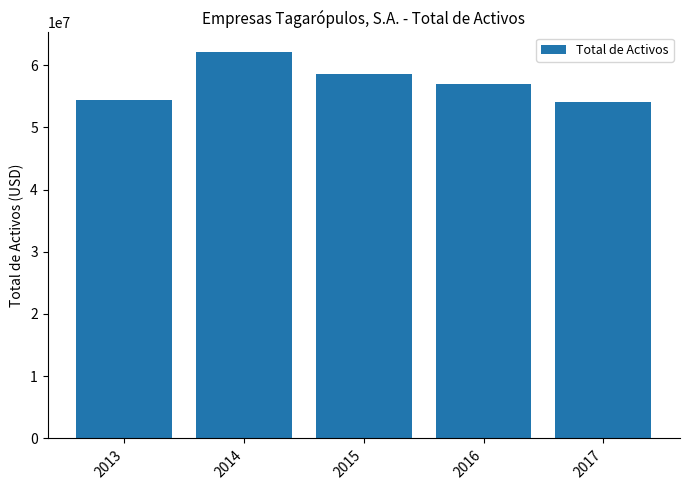

How many bars are there in total?

5